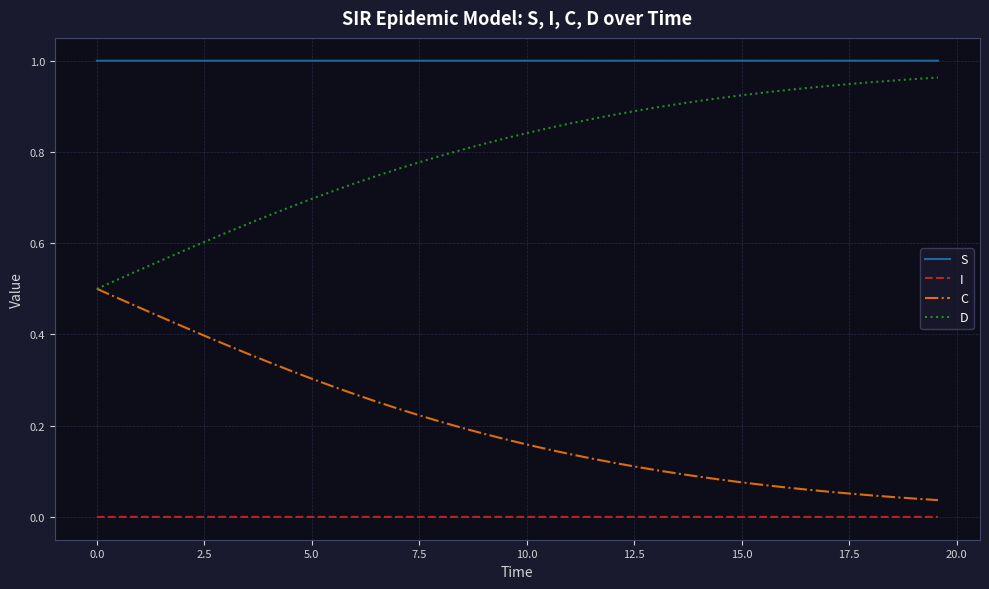

Which series has the largest total across all categories?

S